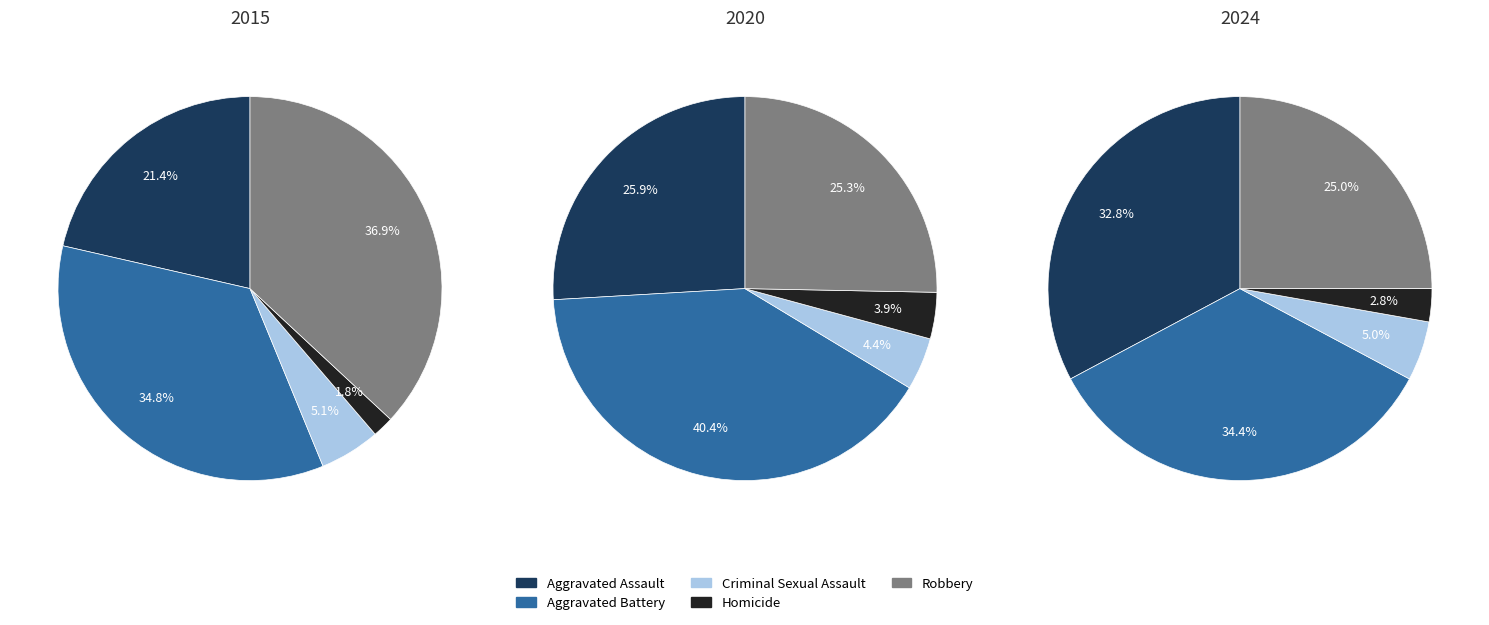

To the nearest percent, what portion does Criminal Sexual Assault represent?

4%